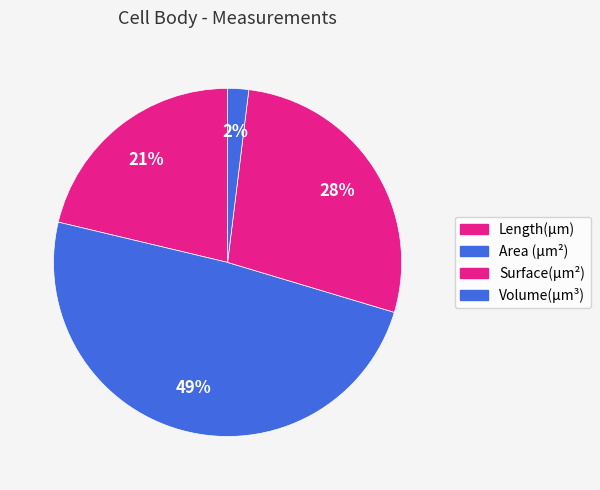

Is there any slice that represents more than half of the pie?

No